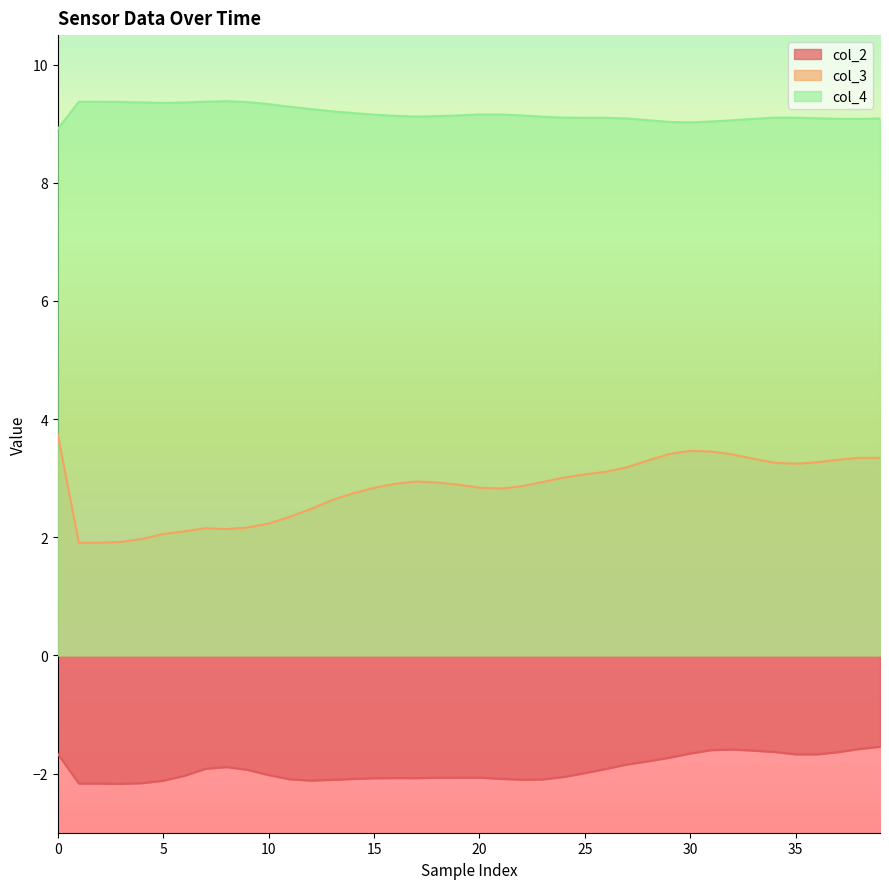

Which series has the largest range (max minus min)?

col_3